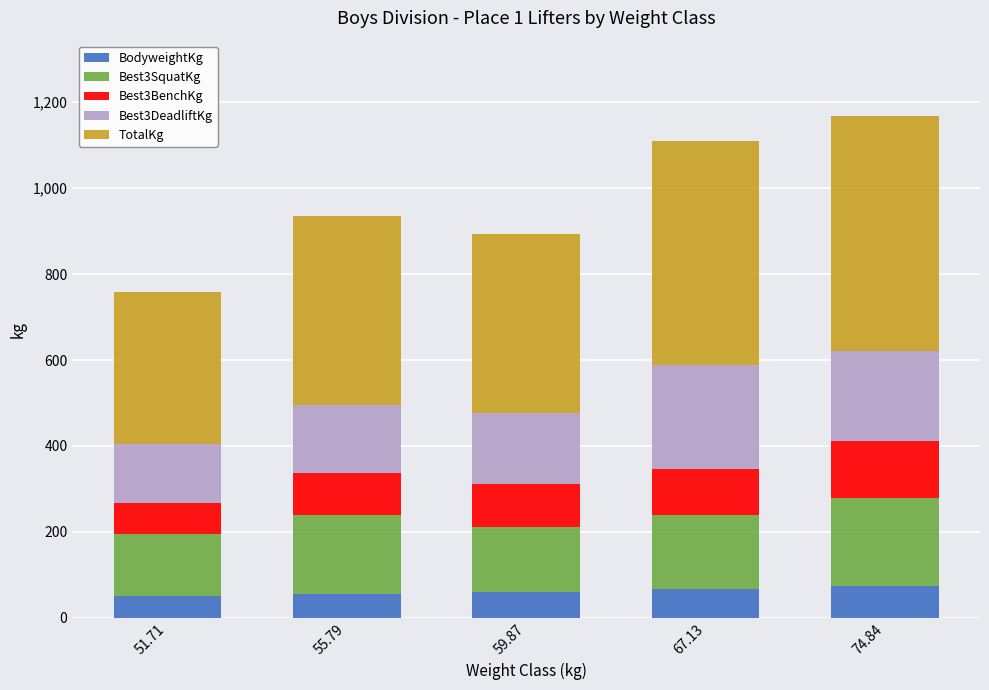

Are the bars horizontal?

No